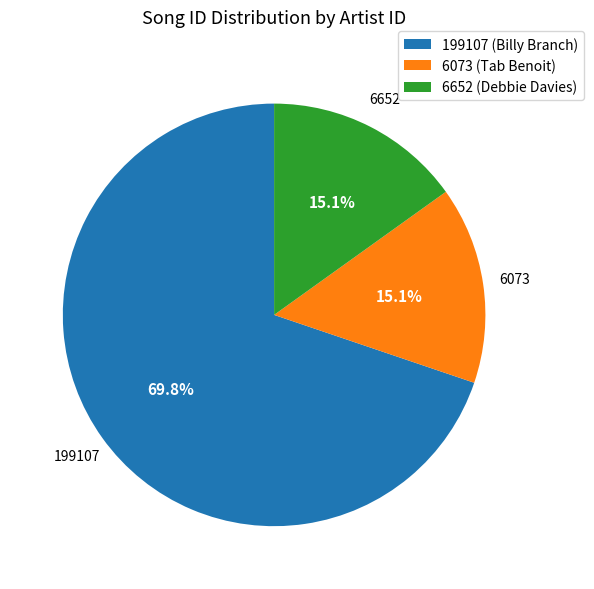

Count the number of slices in the pie.

3